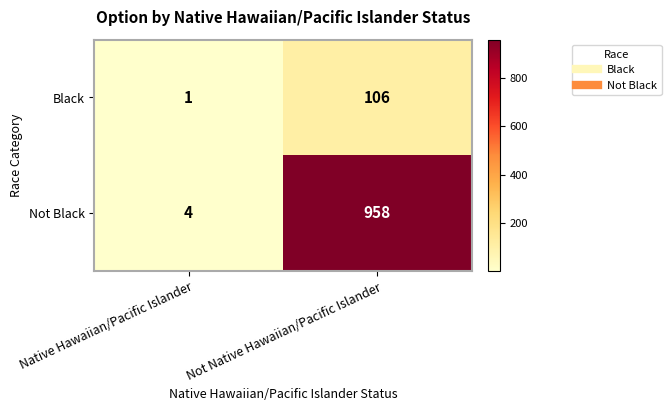

Which series has the widest spread of values?

Not Black